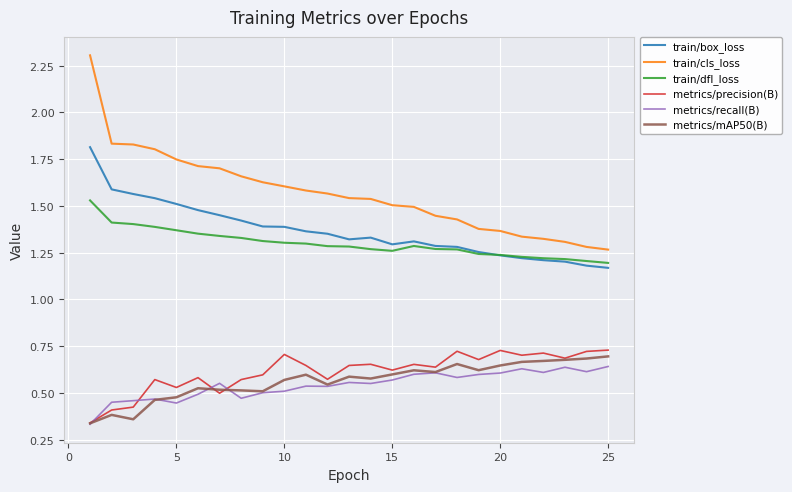

Which series has the largest total across all categories?

train/cls_loss